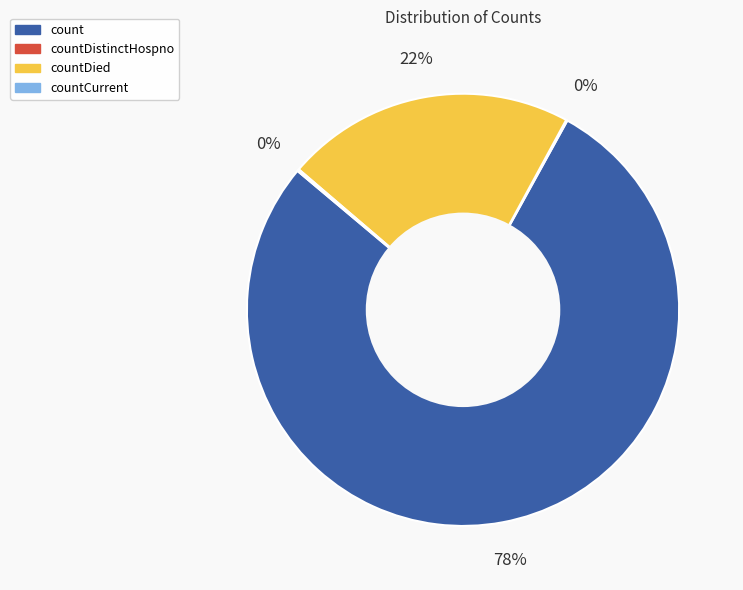

To the nearest percent, what is the difference between the largest and smallest slice percentages?

78%